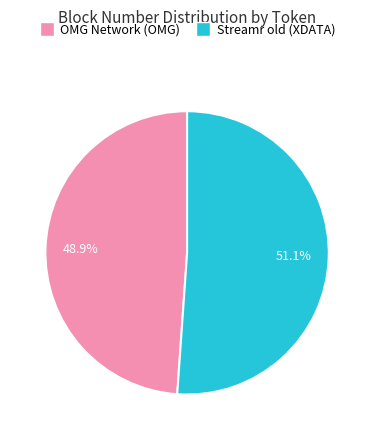

What is the total percentage of OMG Network (OMG) and Streamr old (XDATA)?

100.0%